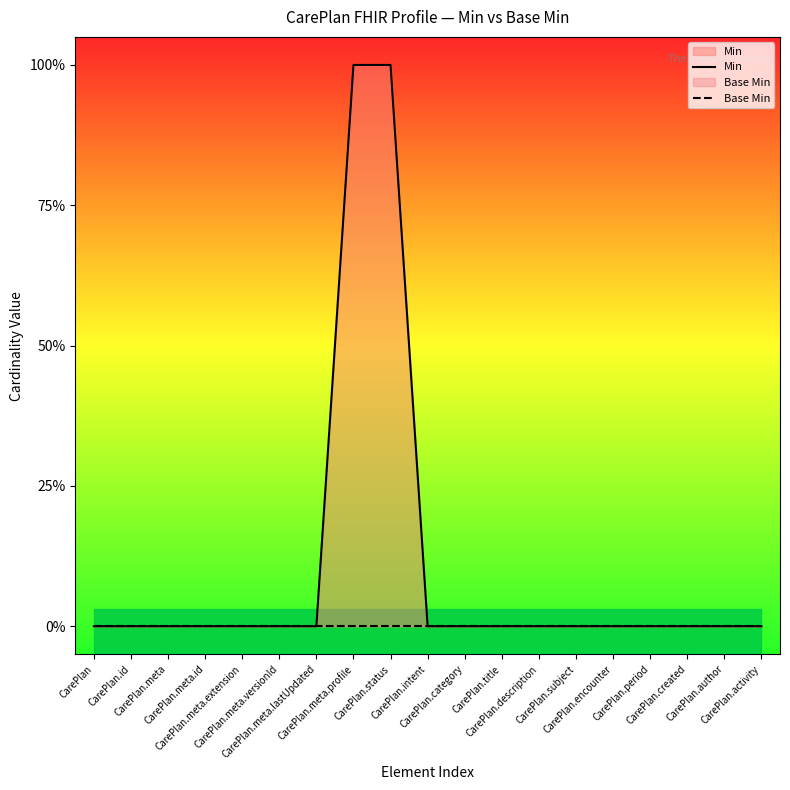

True or false: Min and Base Min cross at least once.

False